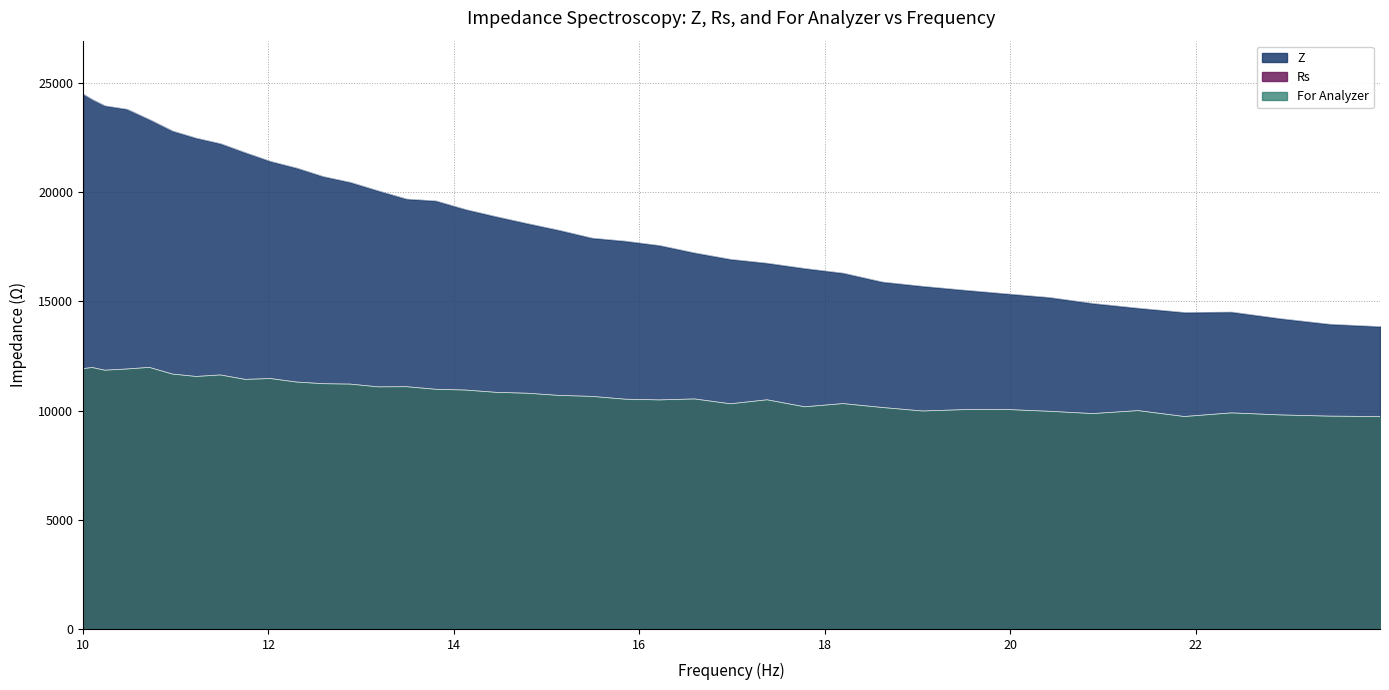

Where does the Rs series first go above 10692?

10.0